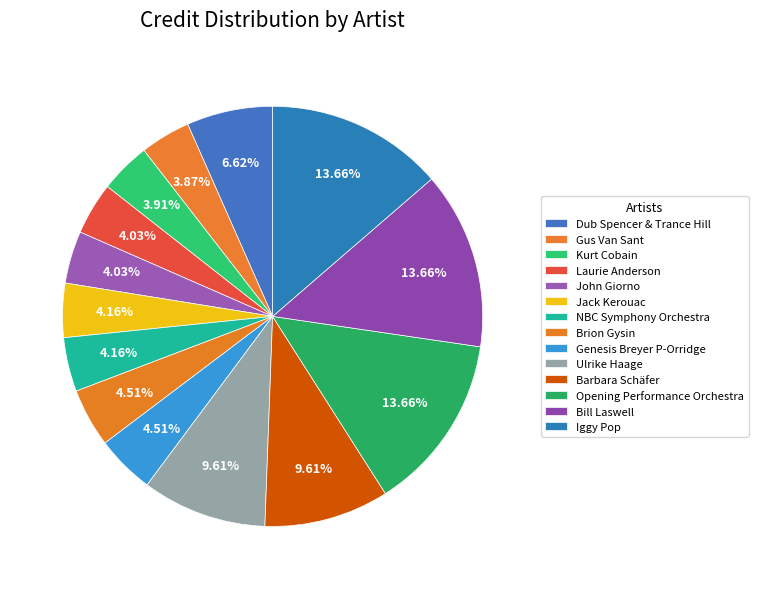

The Kurt Cobain slice represents 16% of the pie. True or false?

False